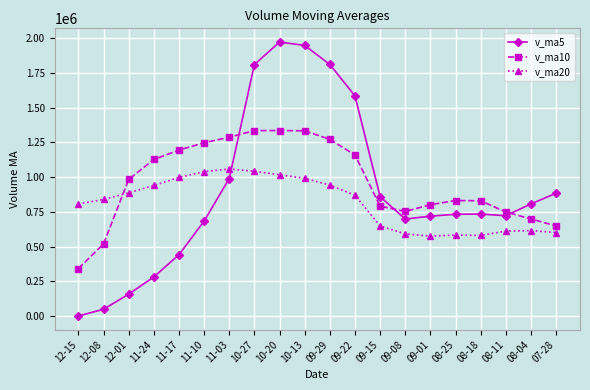

What is the difference between the highest and lowest values at 11-24?

845128.7